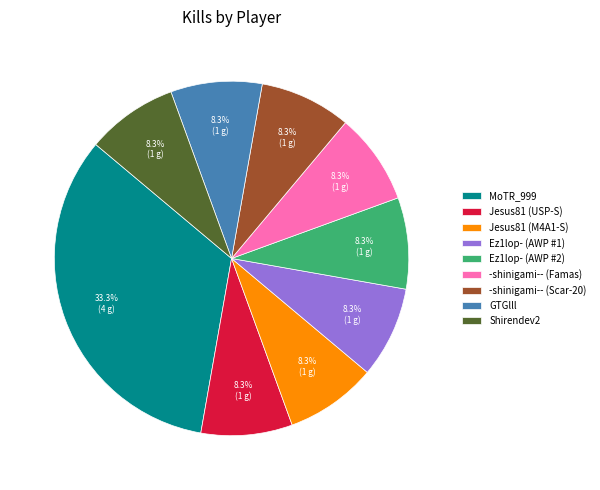

Which slice is the largest?

MoTR_999